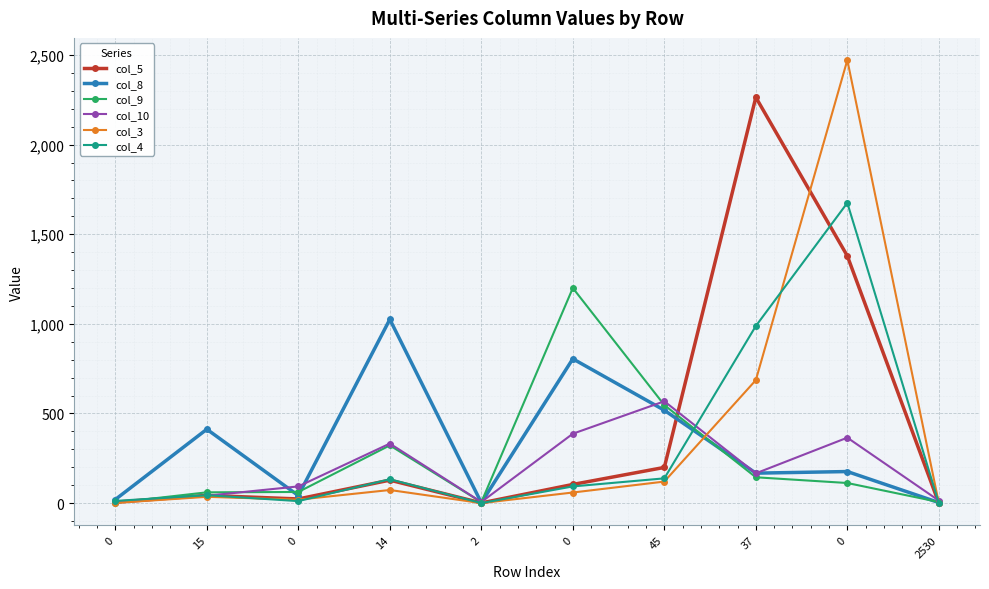

How many lines are shown in the chart?

6